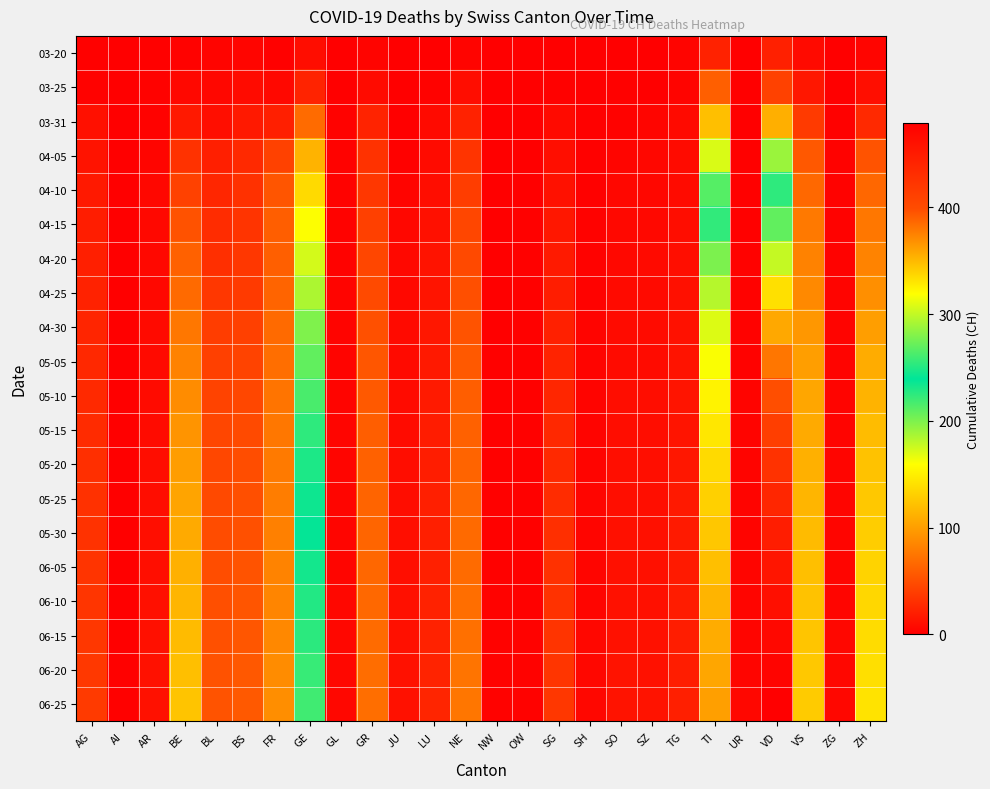

At how many categories does at least one series exceed 158?

3